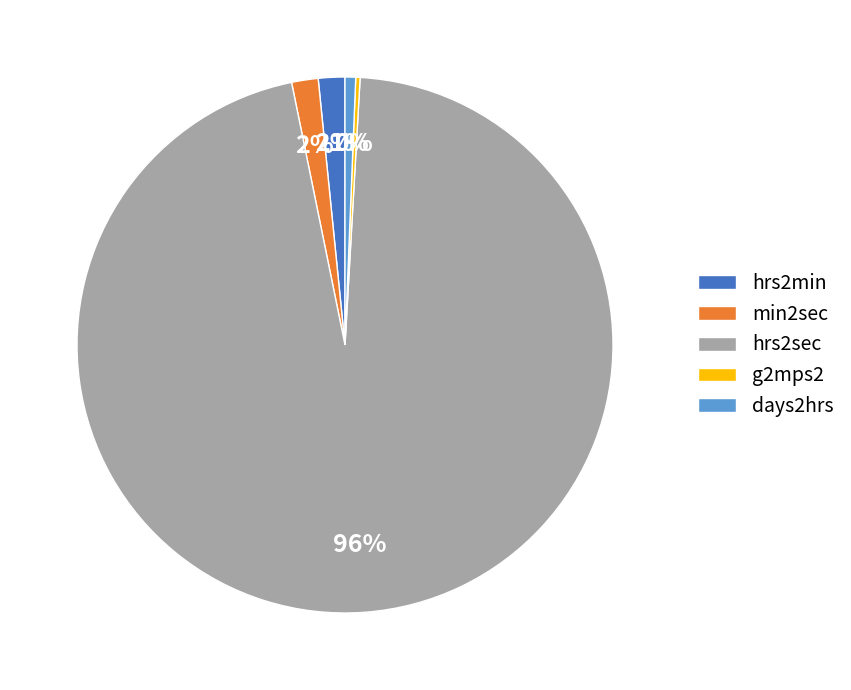

Is there a majority slice in this chart?

Yes